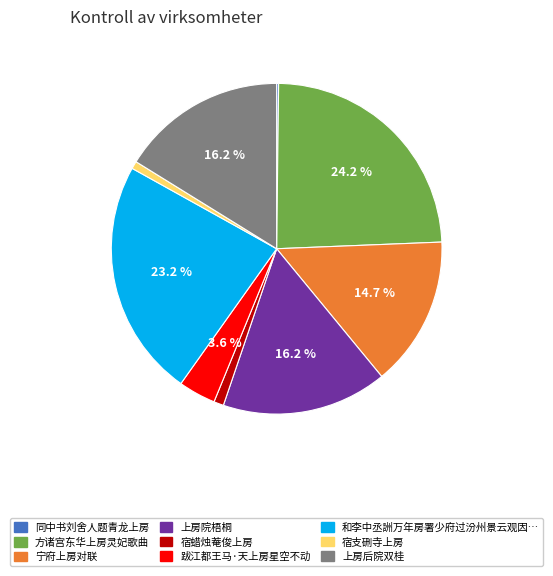

Is there a majority slice in this chart?

No